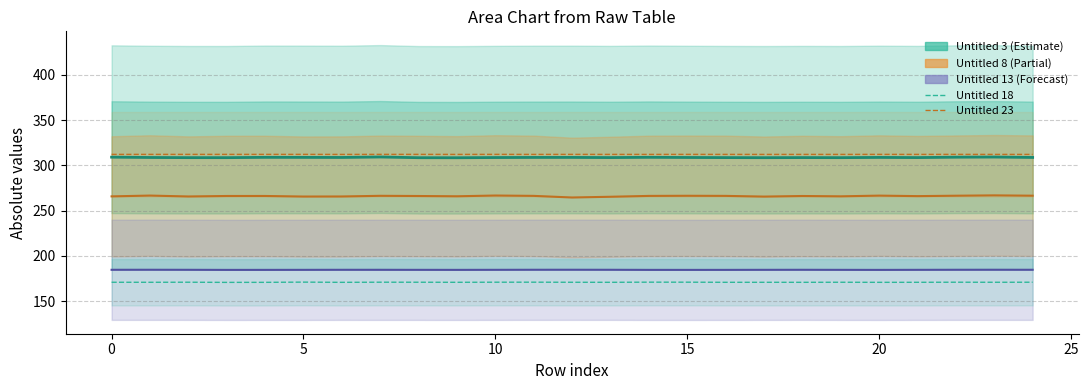

What is the label of the 16th point from the right?

9